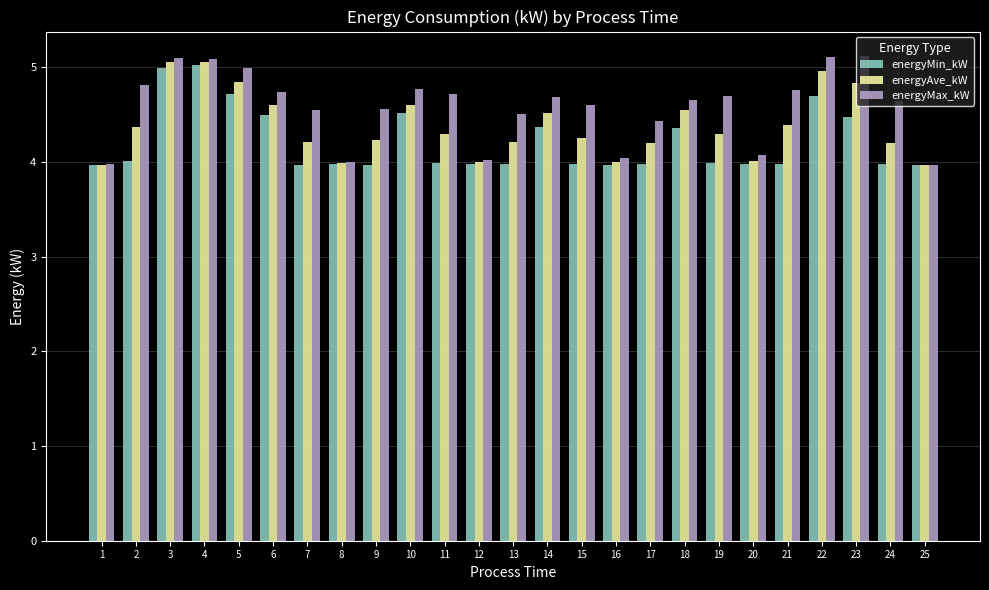

The value of energyMax_kW at 20 is 5.5. True or false?

False